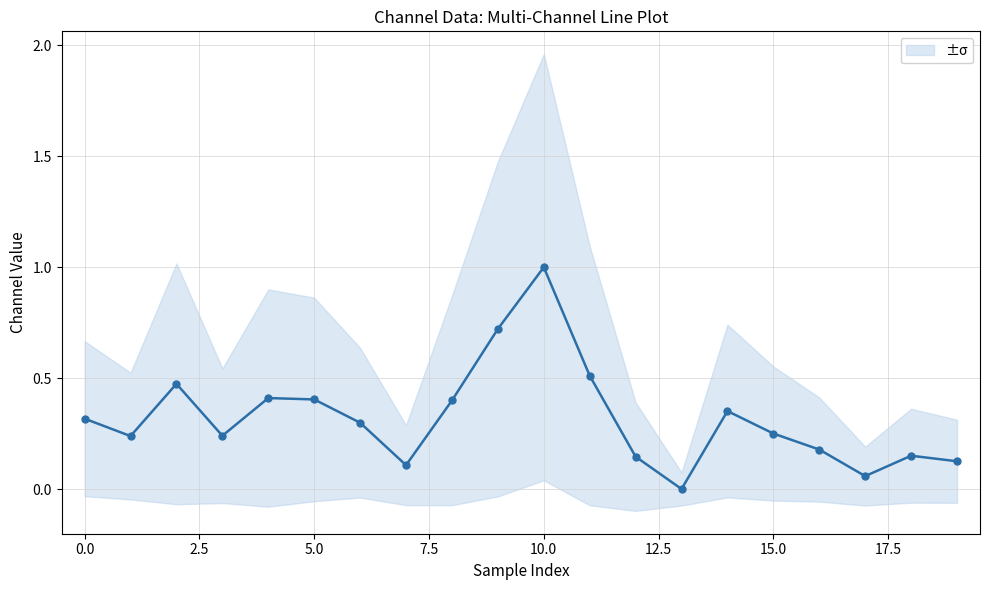

What is the label of the 3rd point from the right?

17